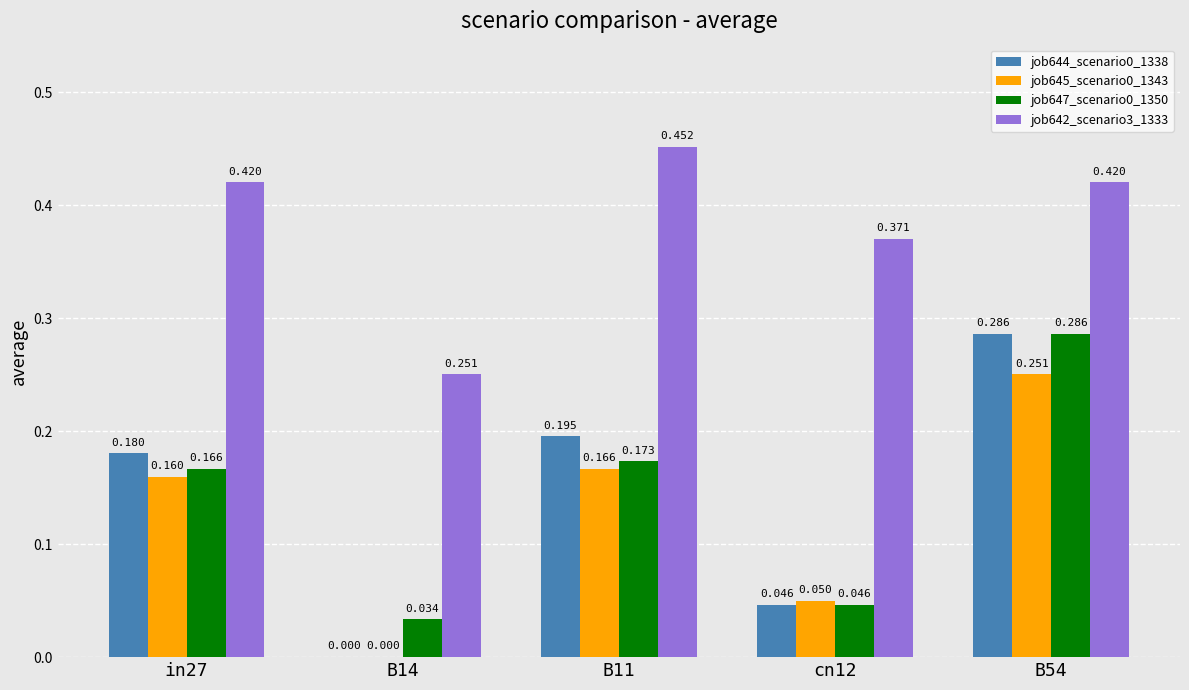

Is the value of job647_scenario0_1350 at in27 greater than the value of job642_scenario3_1333 at cn12?

No